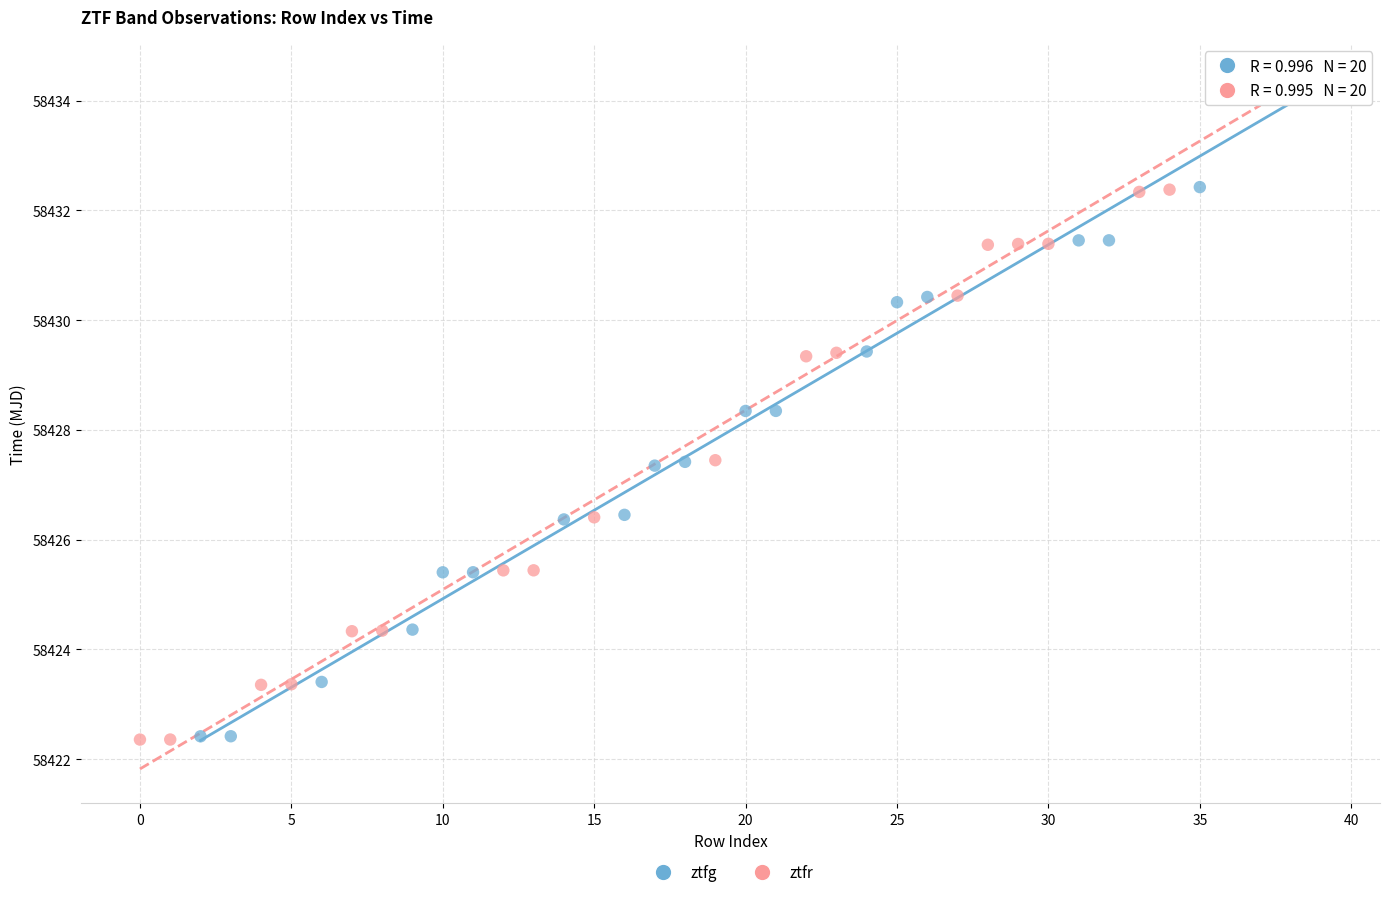

Which series has the widest spread of Y values?

ztfr